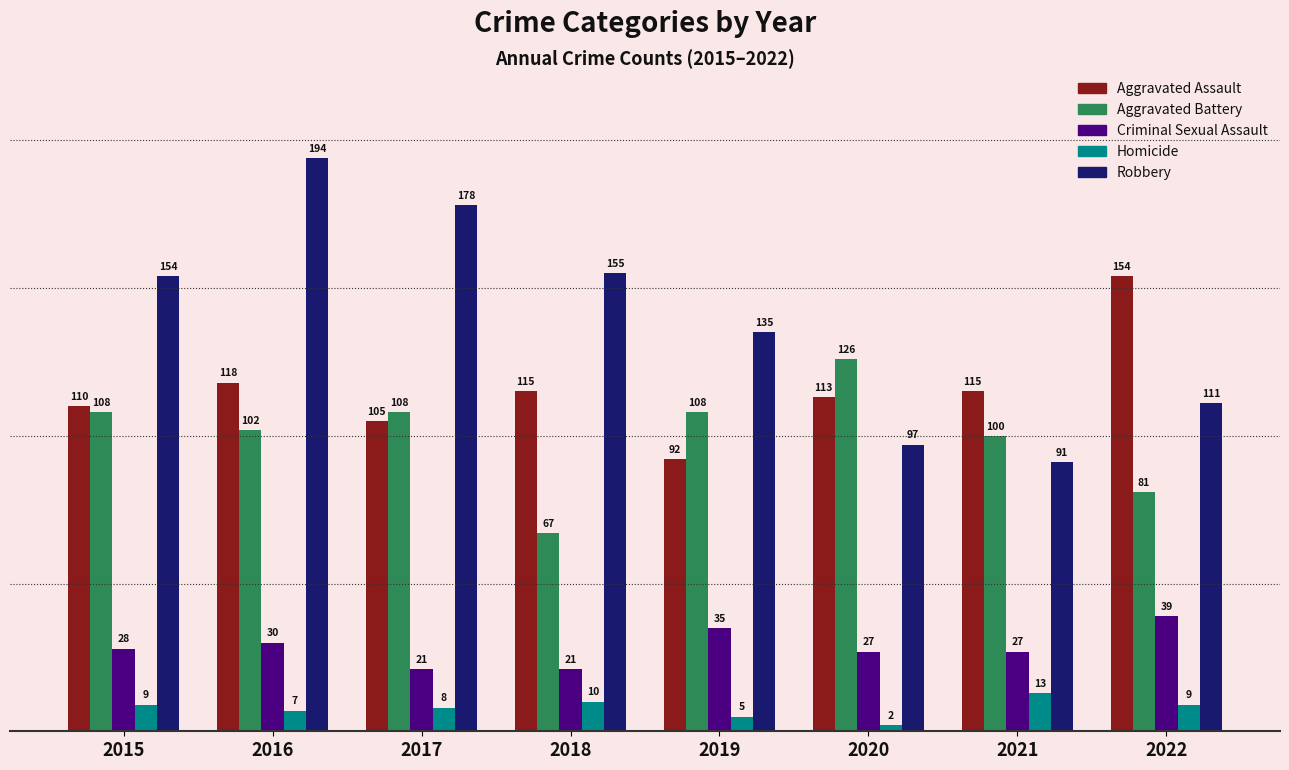

What is the spread (max minus min) of values at 2019?

130